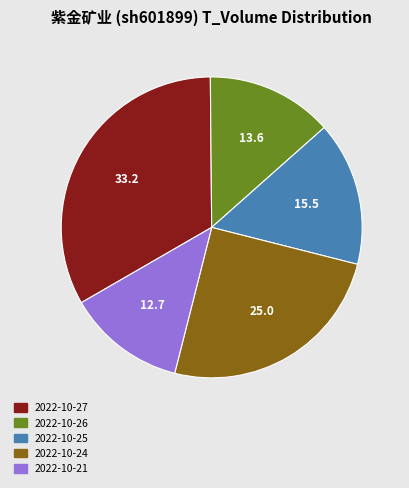

Is there any slice that represents more than half of the pie?

No